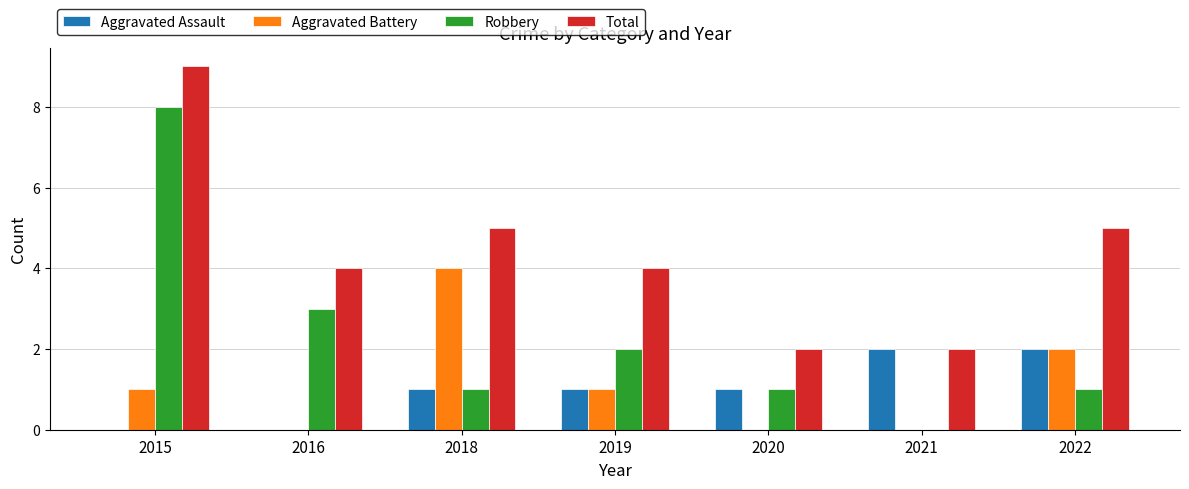

Reading left to right, list all the values displayed in this chart.

Aggravated Assault: 2015=0	2016=0	2018=1	2019=1	2020=1	2021=2	2022=2
Aggravated Battery: 2015=1	2016=0	2018=4	2019=1	2020=0	2021=0	2022=2
Robbery: 2015=8	2016=3	2018=1	2019=2	2020=1	2021=0	2022=1
Total: 2015=9	2016=4	2018=5	2019=4	2020=2	2021=2	2022=5